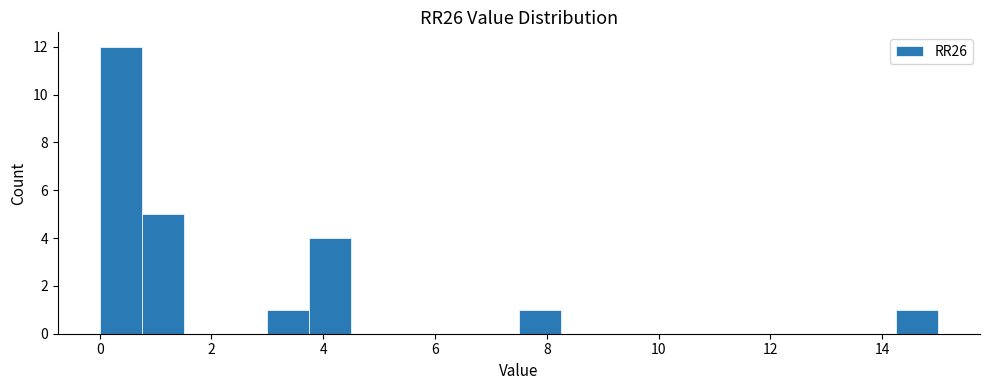

Read against the x-axis, roughly where is the centre of the tallest bar?

0.4